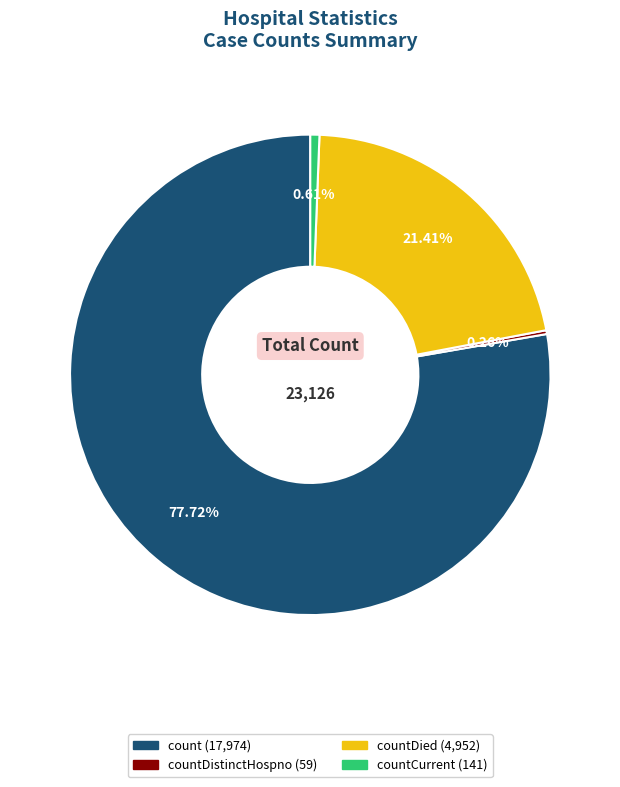

Does any single category account for the majority?

Yes